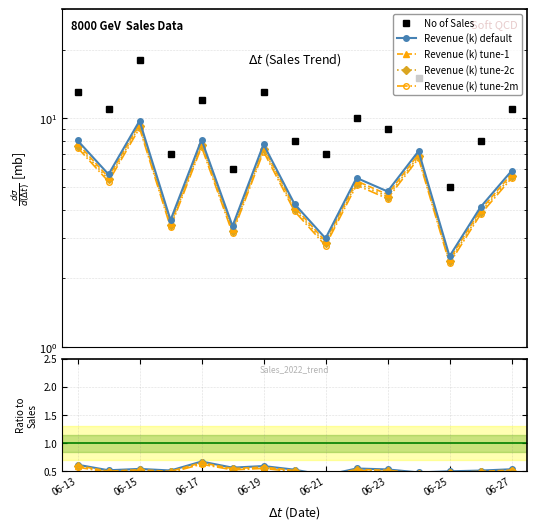

Rank the series by their maximum value, from highest to lowest.

No of Sales, Revenue (k) default, Revenue (k) tune-1, Revenue (k) tune-2c, Revenue (k) tune-2m